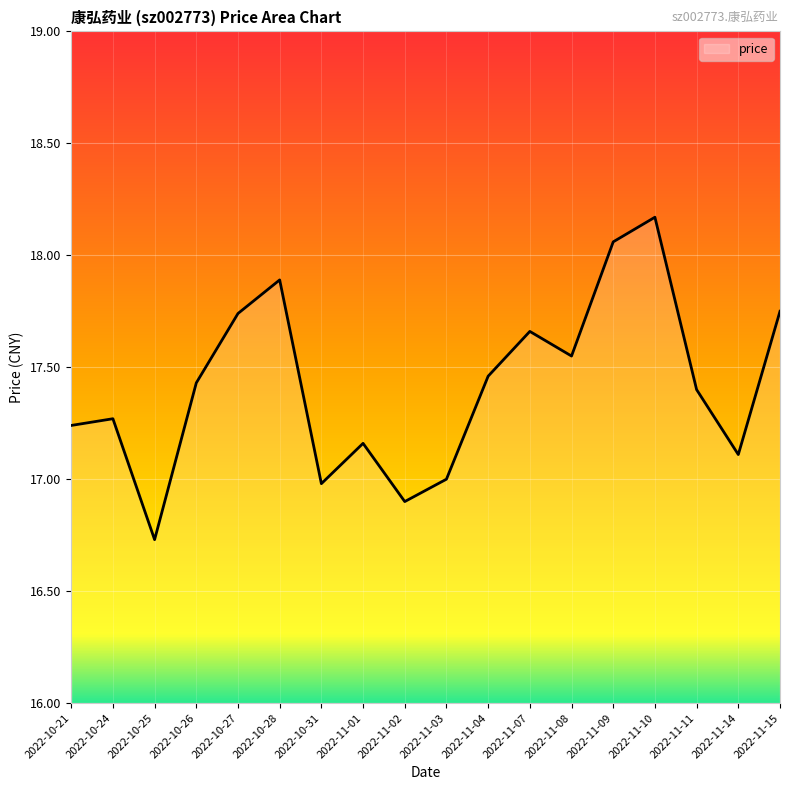

What position from the right is 2022-11-15?

1